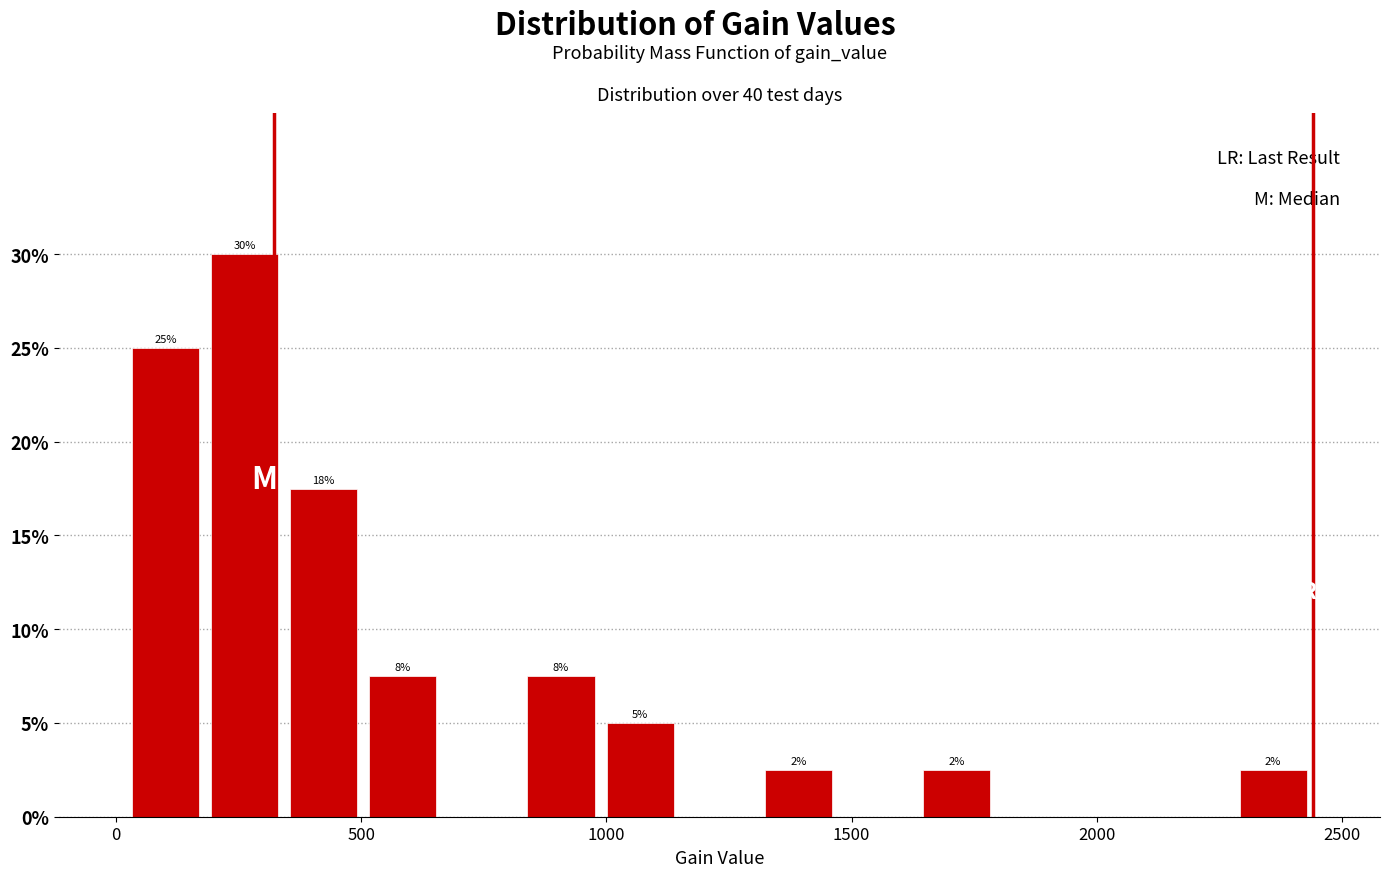

Read against the x-axis, roughly where is the centre of the tallest bar?

250